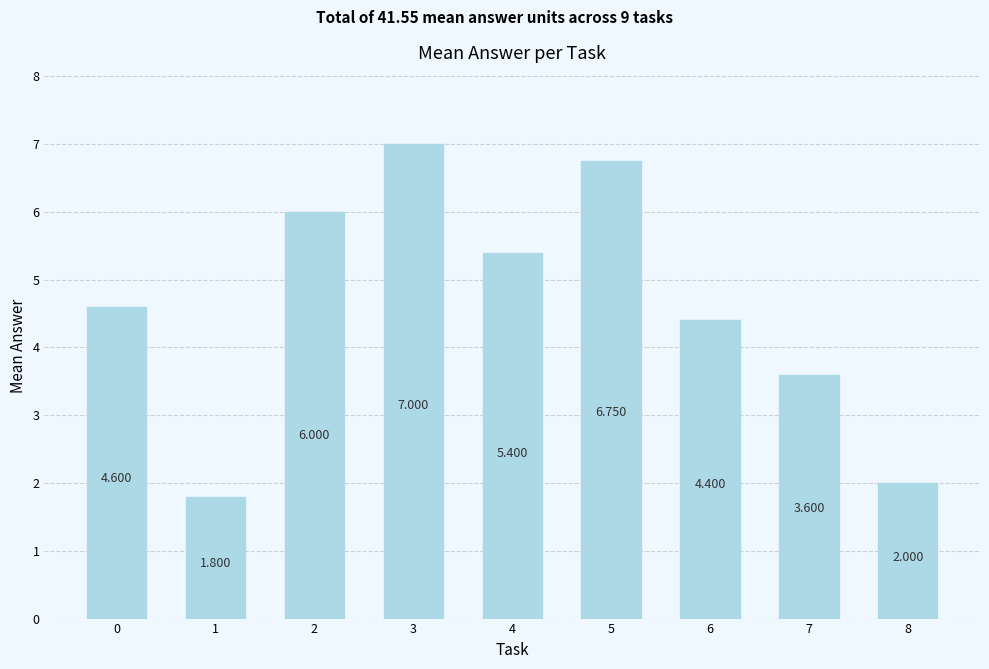

Where is the data nearest to the value 4?

7